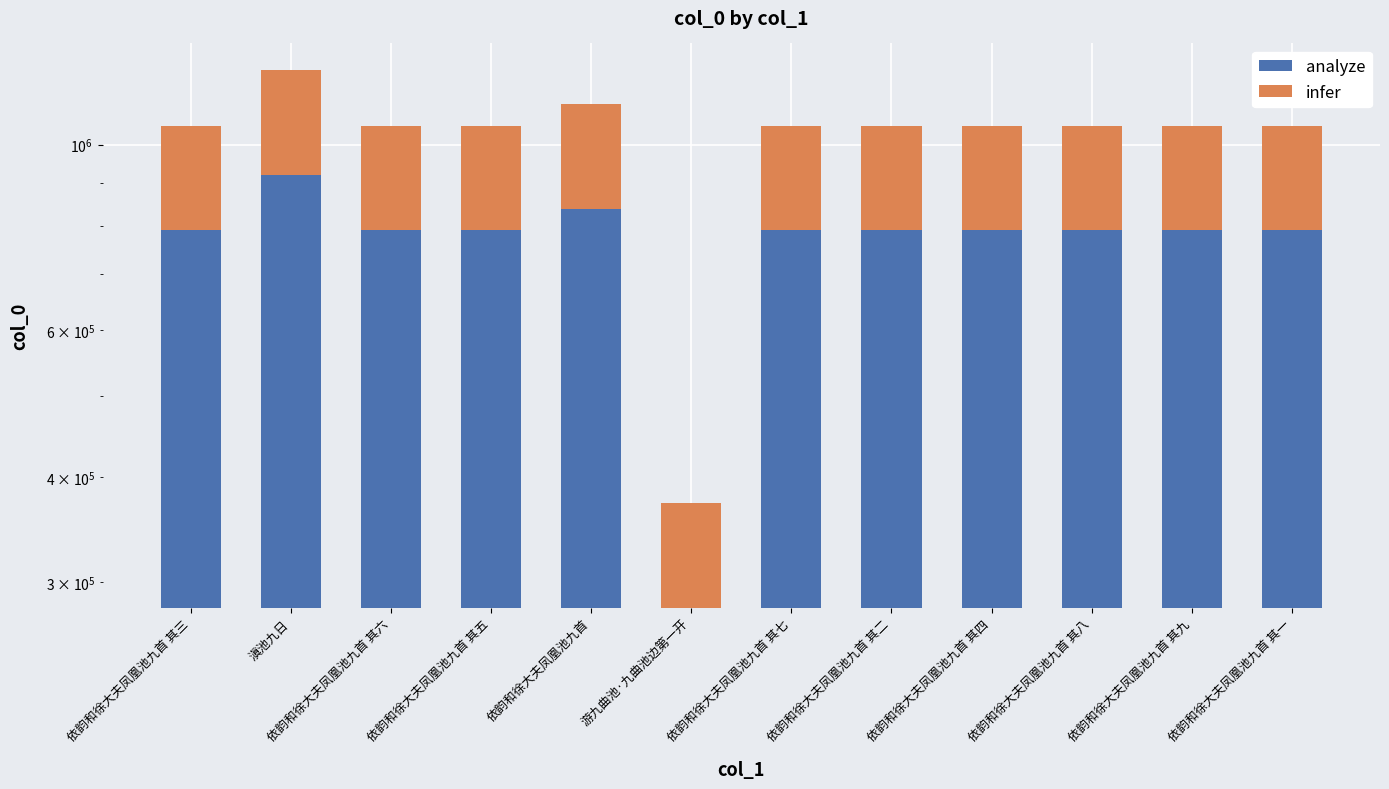

How many data points in infer are above 263231?

5